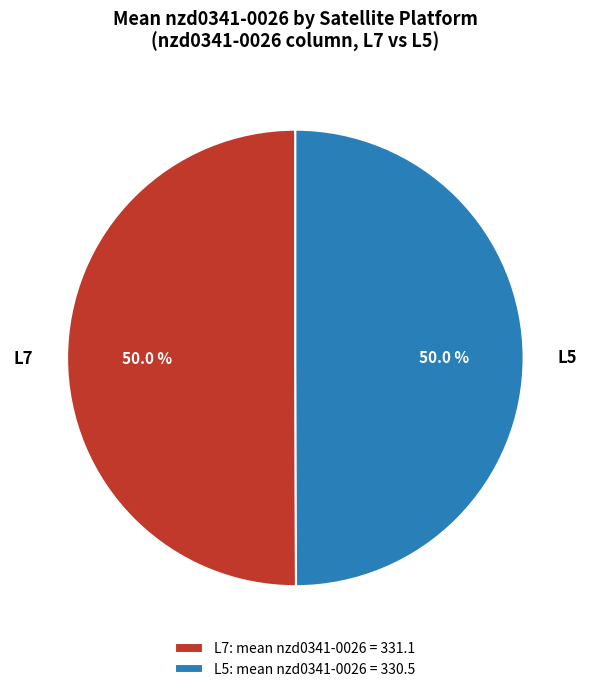

What is the ratio of the value at L5 to the value at L7?

1.0